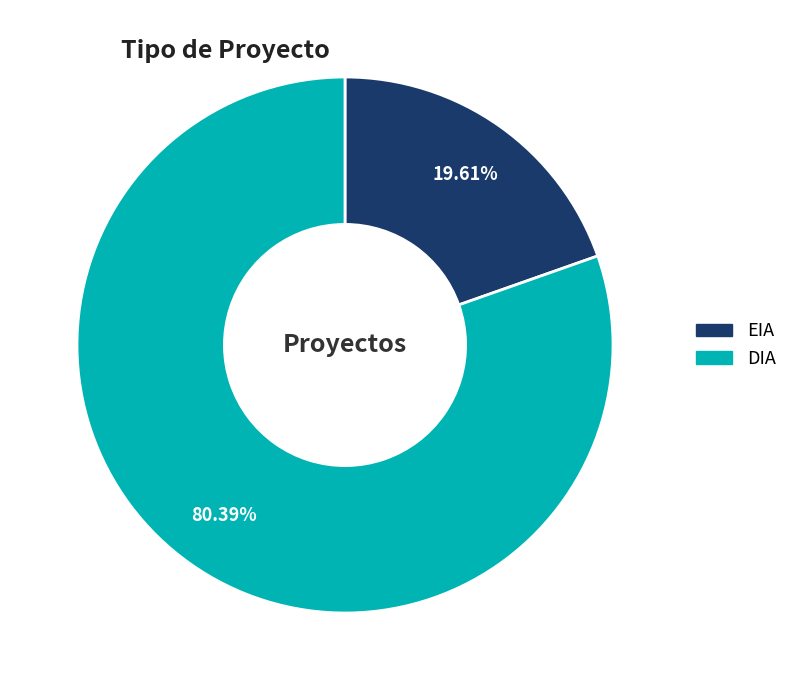

True or false: EIA accounts for 29% of the total.

False